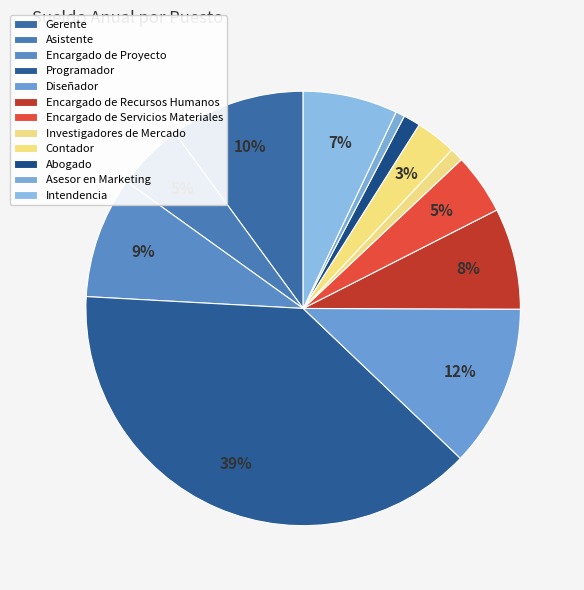

What is the smallest slice in the pie chart?

Asesor en Marketing